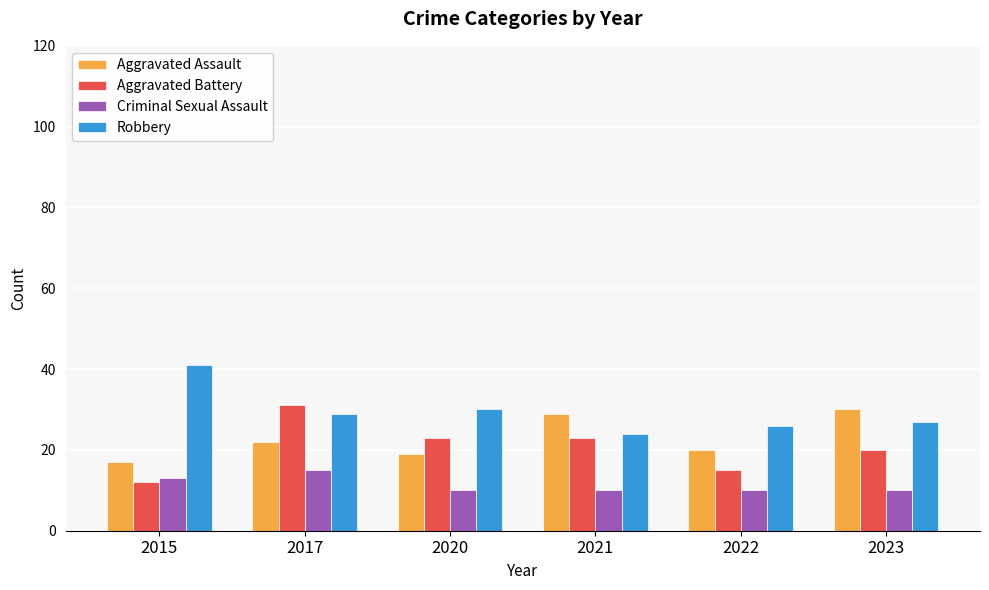

At which label does Aggravated Battery reach its minimum?

2015